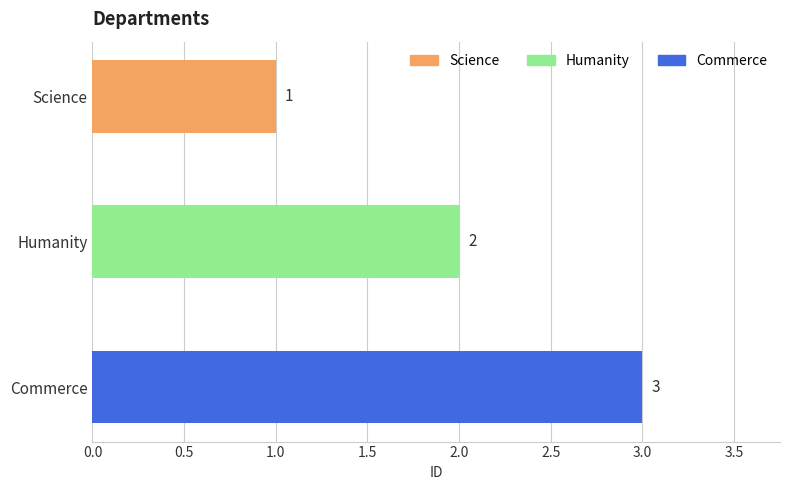

True or false: the data shows 3 at Commerce.

True